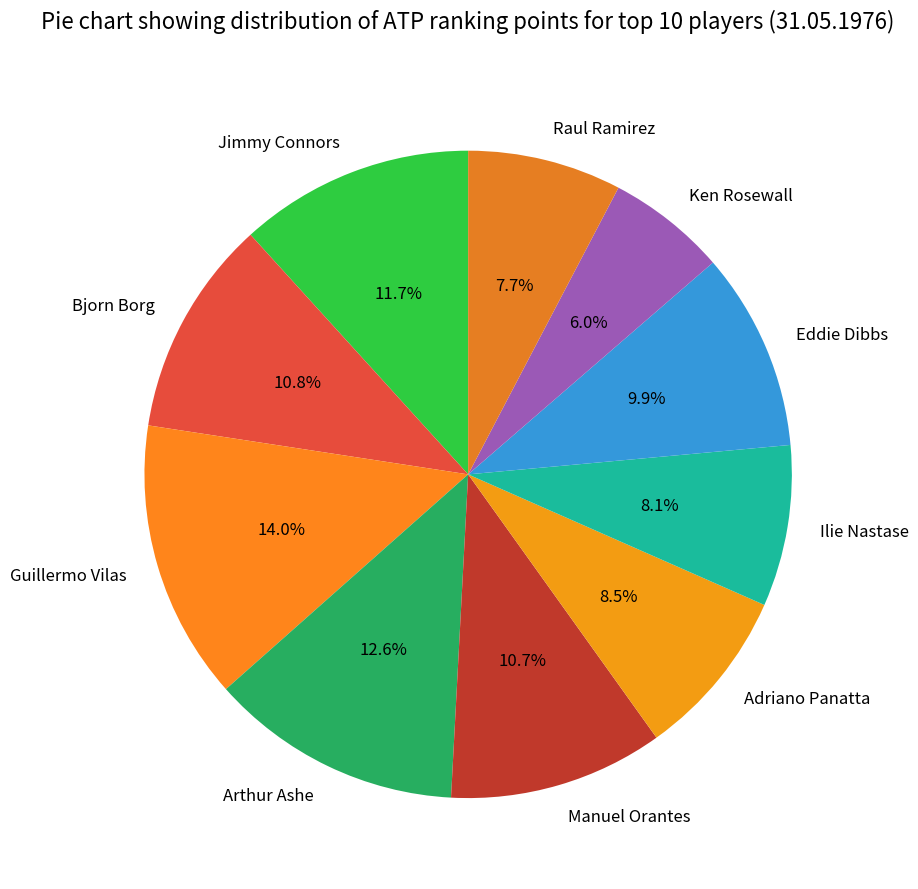

Is the sum of Arthur Ashe and Adriano Panatta greater than half?

No